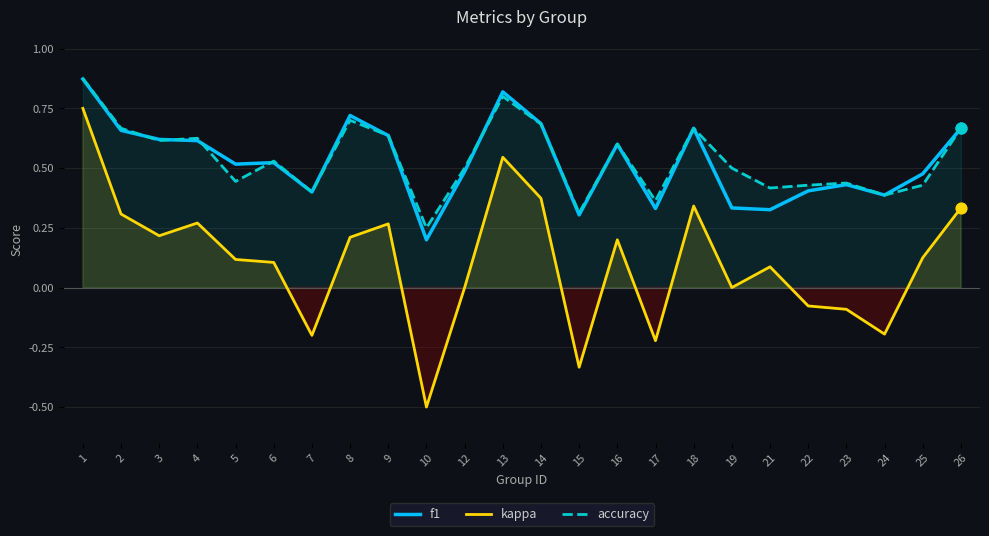

What is the total value across all series at 17?

0.5